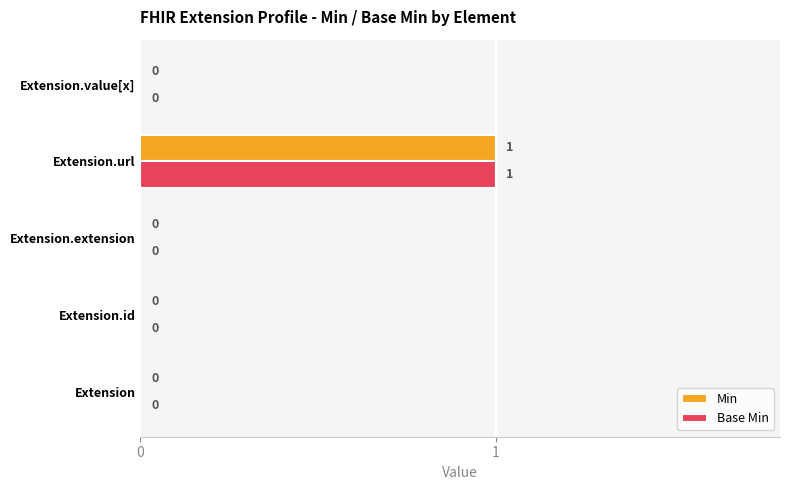

How many Base Min values are between 0 and 1?

5